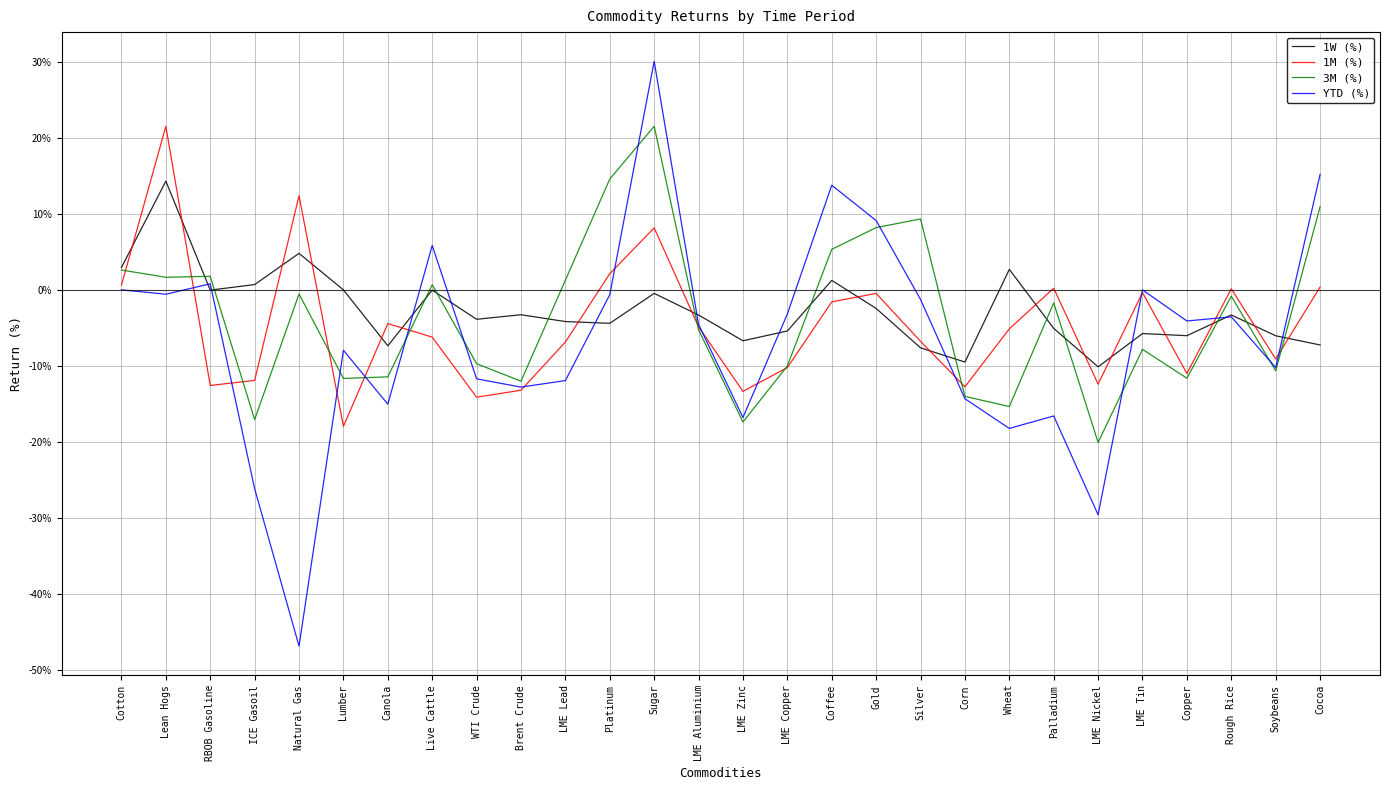

What is the label of the 4th point from the left?

ICE Gasoil